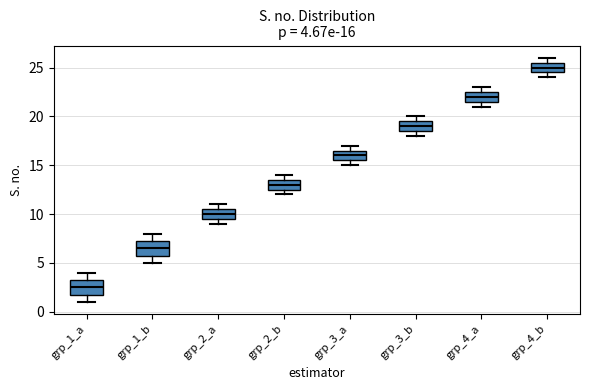

Which box has the highest median line?

grp_4_b